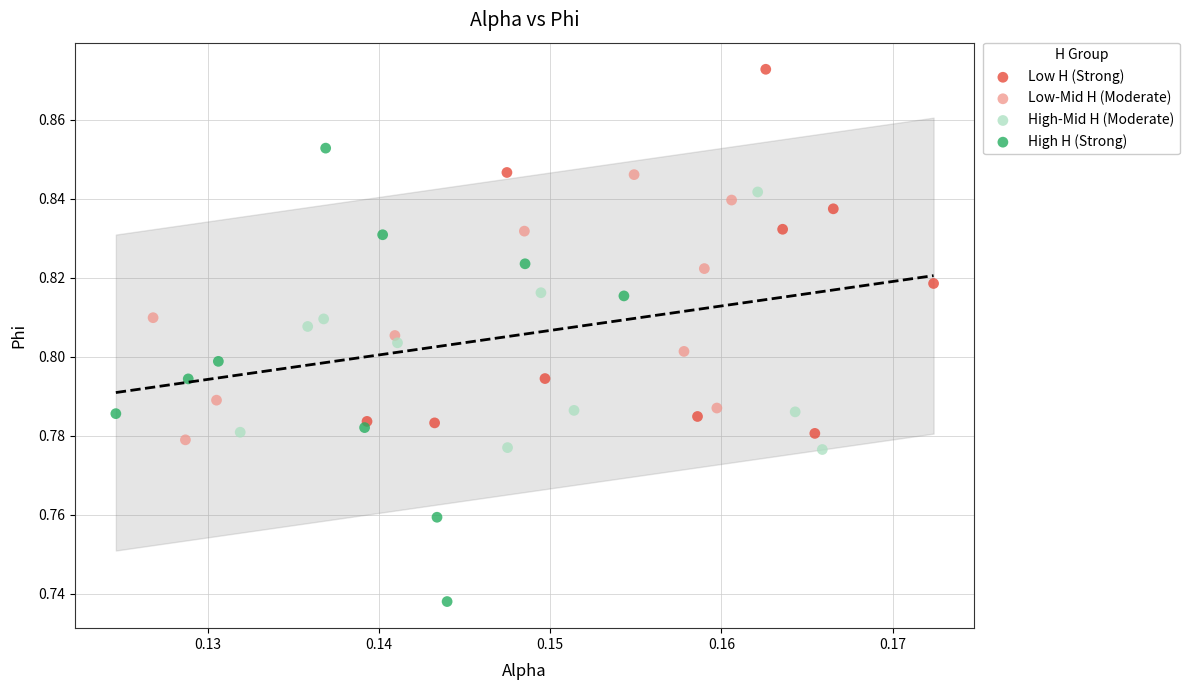

Which series has the widest spread of Y values?

High H (Strong)